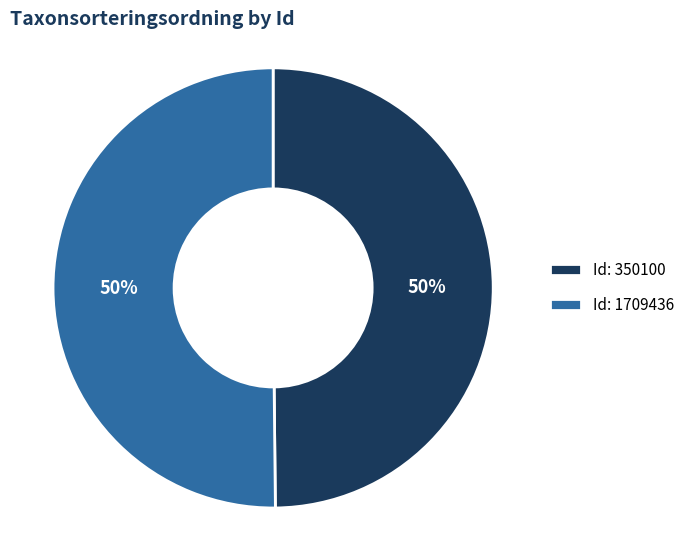

Do Id: 350100 and Id: 1709436 together represent more than half of the pie?

Yes